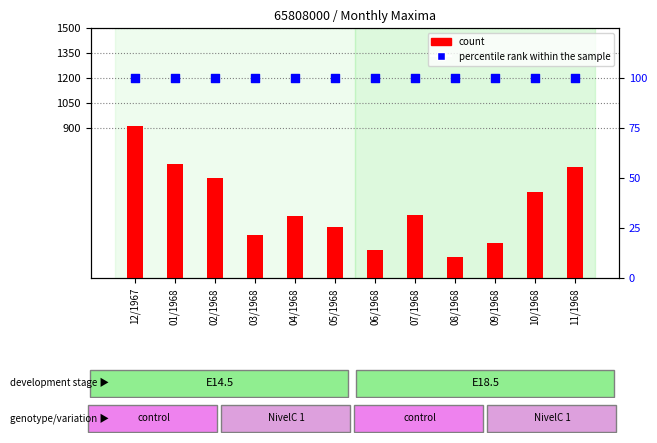

At which category is the sum across all series the highest?

12/1967